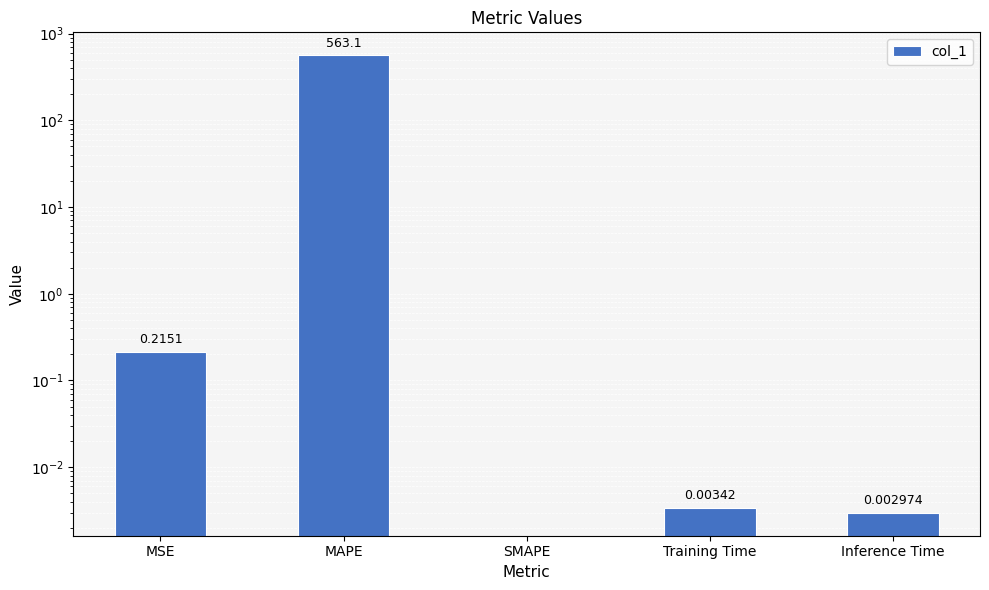

What is the maximum value shown in the chart?

563.1